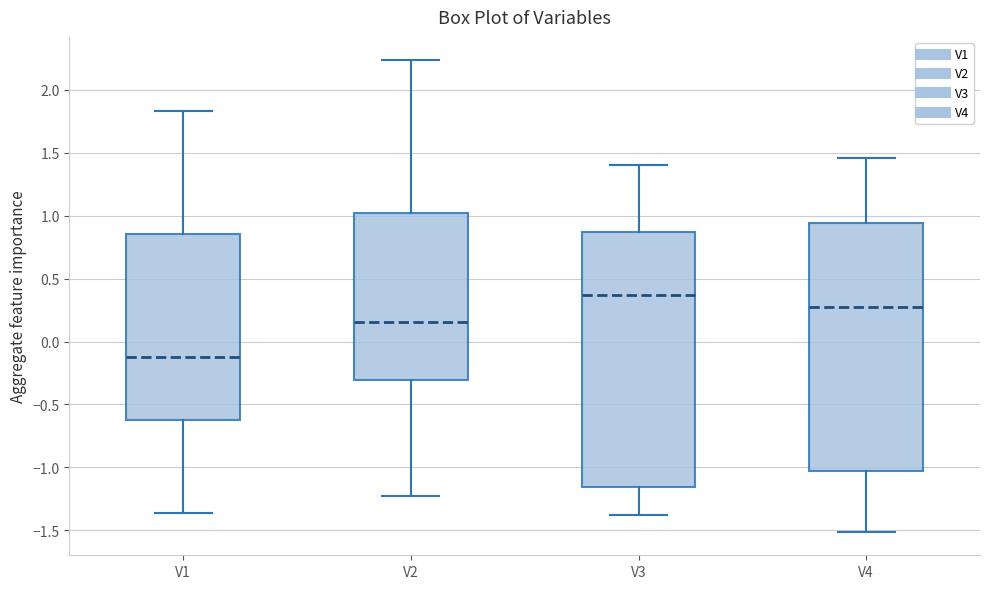

Reading left to right, read every box against the y-axis: the position of its median line, the range the box covers, and the ends of its whiskers. The values are not printed on the chart, so give them approximately, as read against the axis.

V1: median -0.10, box -0.60 to 0.85, whiskers -1.35 to 1.85
V2: median 0.15, box -0.30 to 1.00, whiskers -1.20 to 2.25
V3: median 0.35, box -1.15 to 0.85, whiskers -1.40 to 1.40
V4: median 0.25, box -1.05 to 0.95, whiskers -1.50 to 1.45